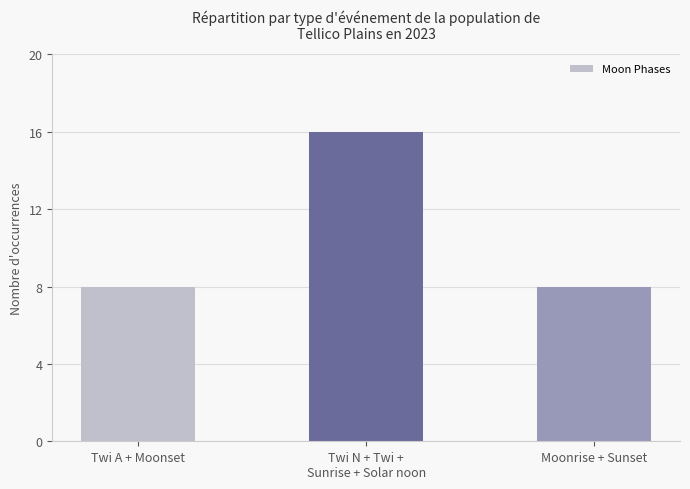

What is the change in value from Twi N + Twi +
Sunrise + Solar noon to Moonrise + Sunset?

-8